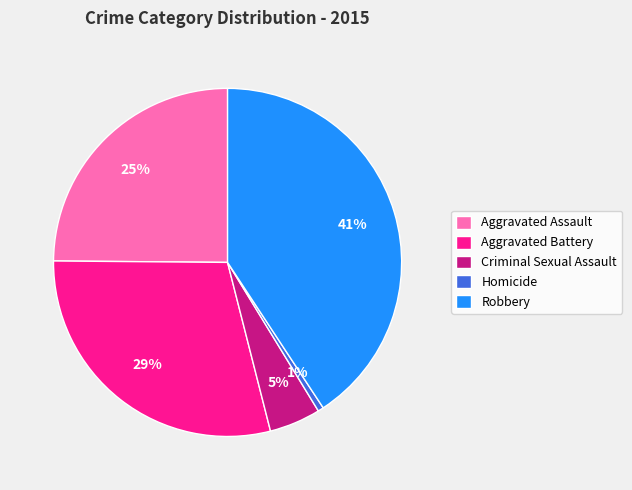

Rank the categories by value from lowest to highest.

Homicide, Criminal Sexual Assault, Aggravated Assault, Aggravated Battery, Robbery